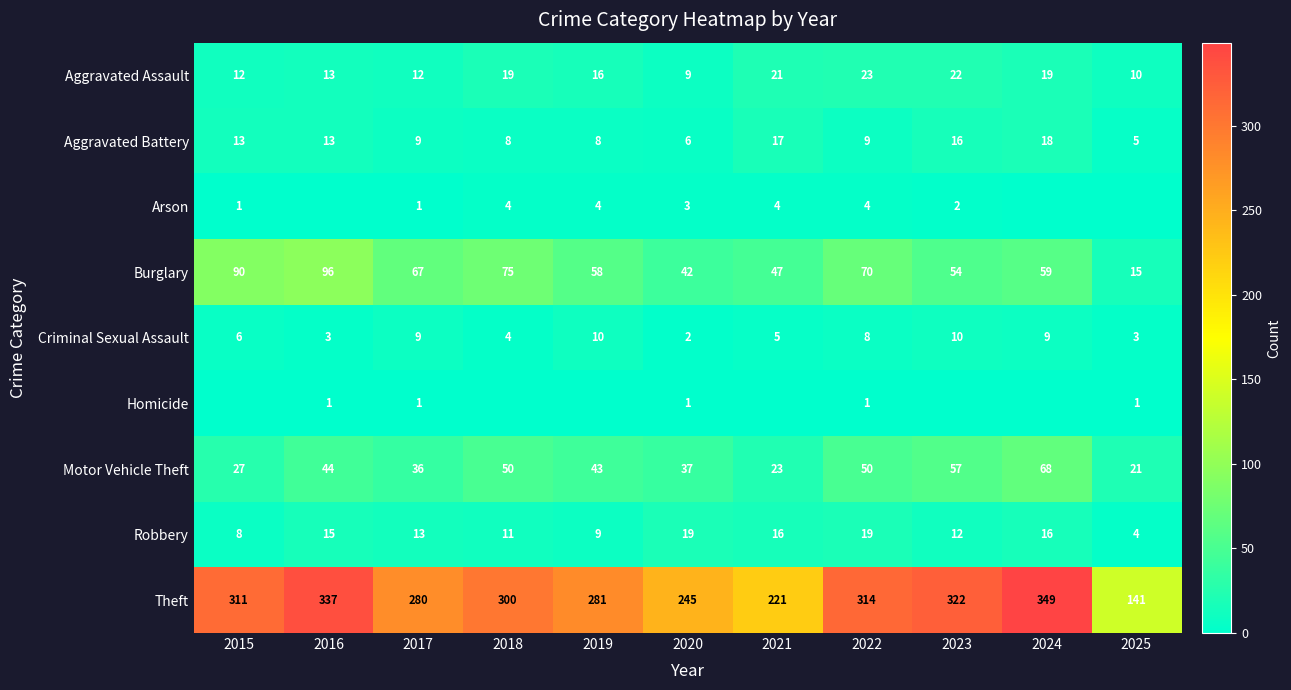

Is it true that Aggravated Assault equals 22 at 2023?

True